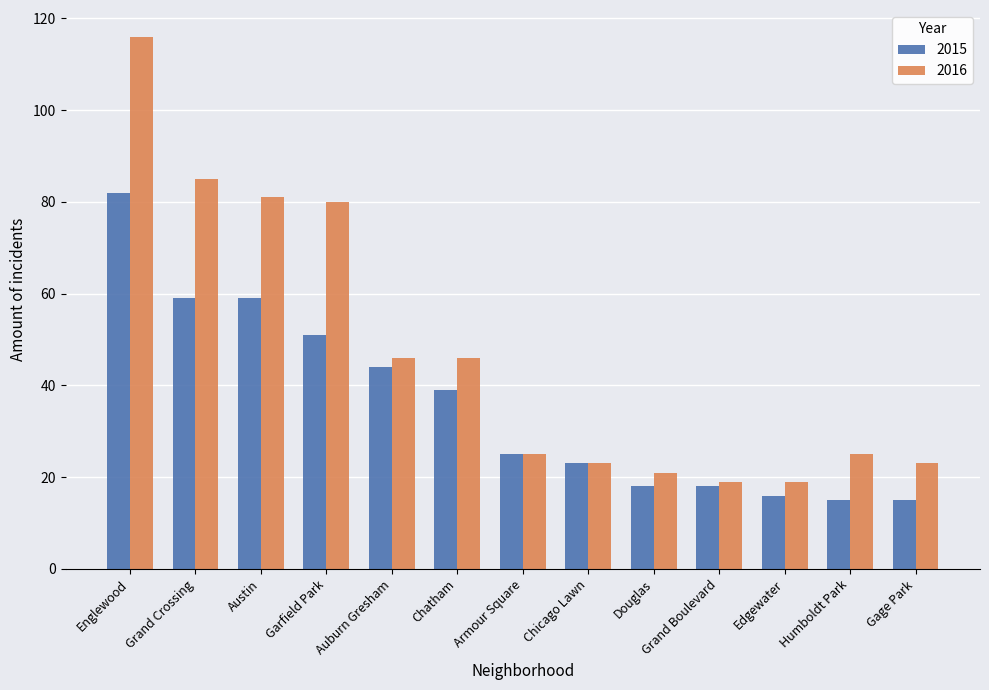

Which series has the widest spread of values?

2016